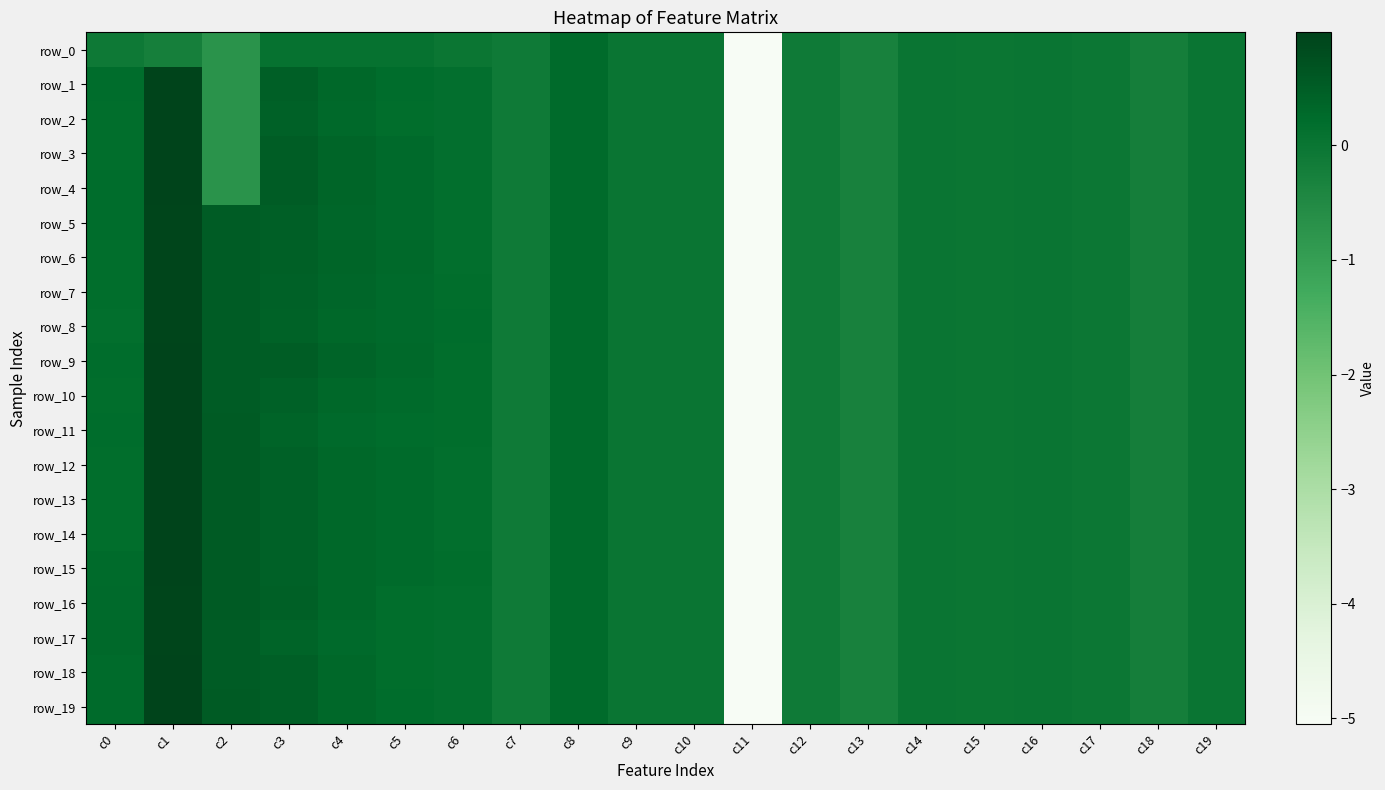

Which label corresponds to the smallest value in the chart?

c11